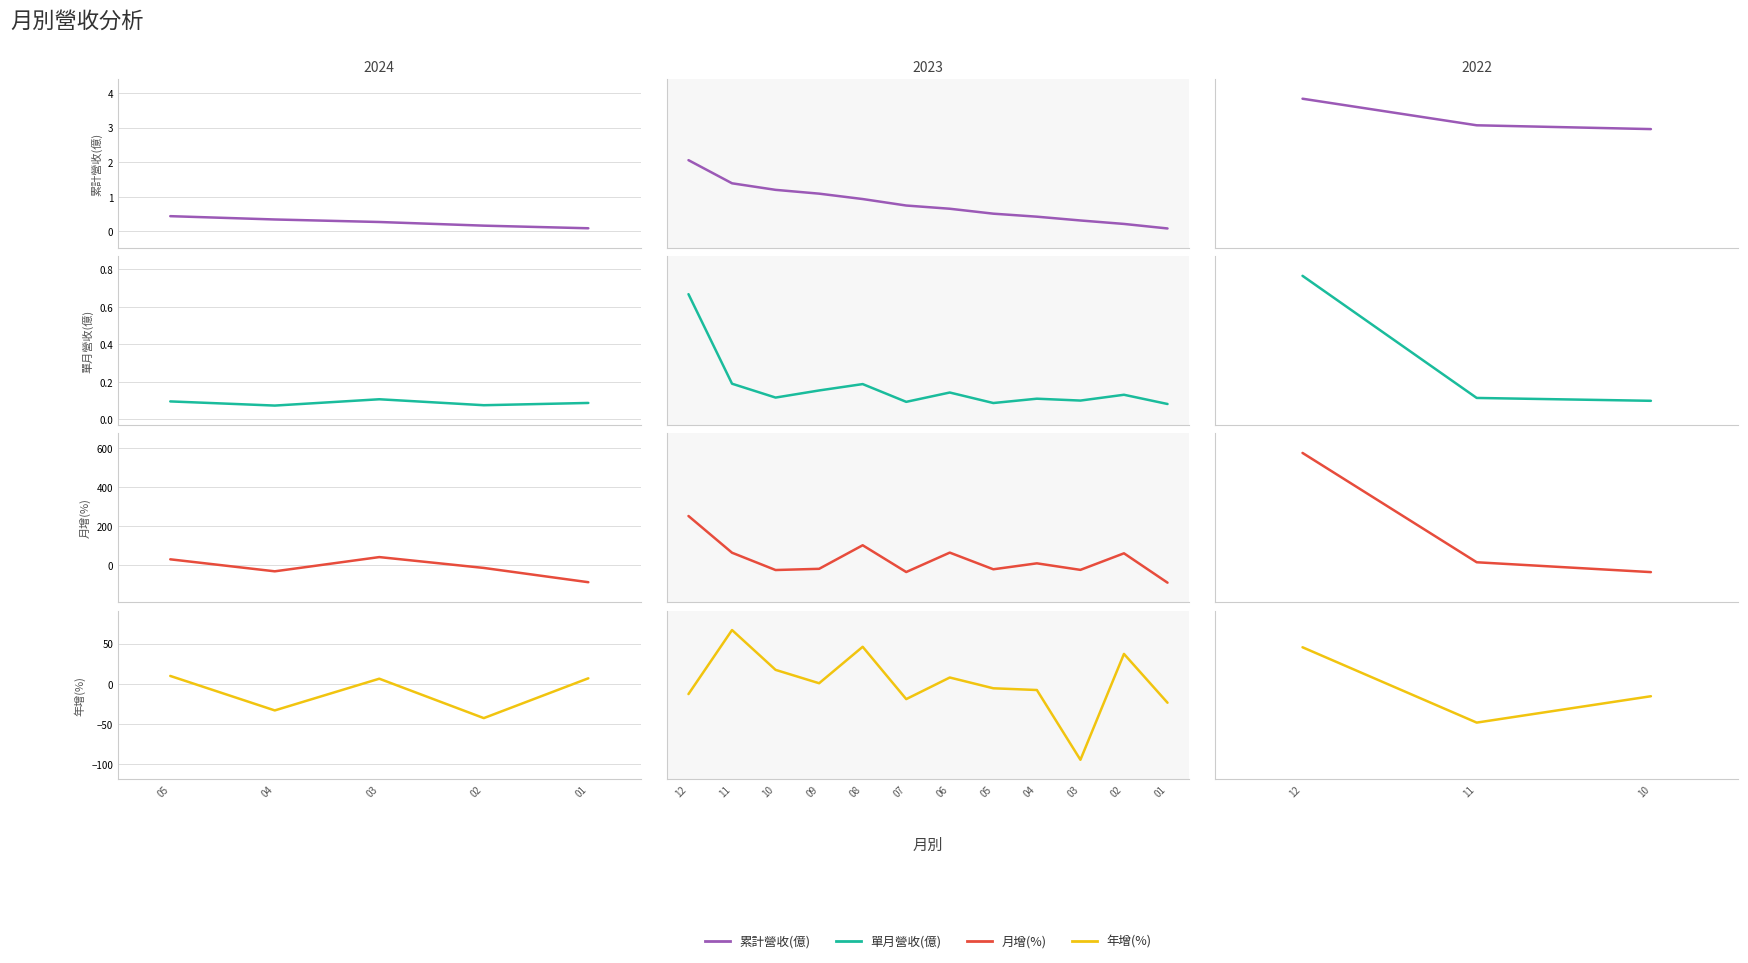

The value of 月增(%) at 10 is -35.3. True or false?

True